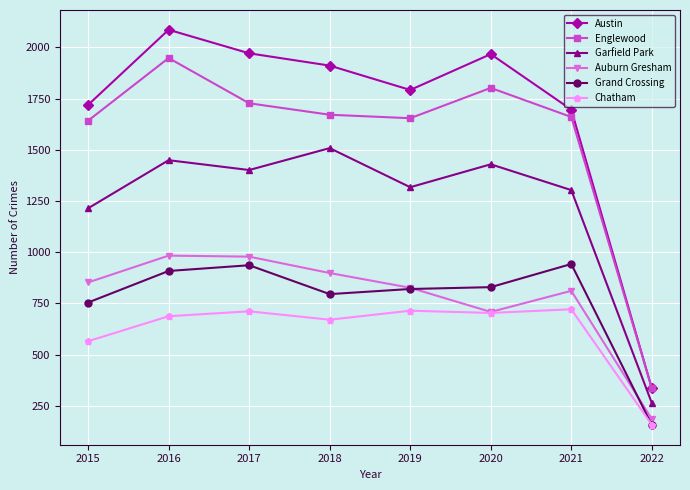

Does the chart have visible grid lines?

Yes